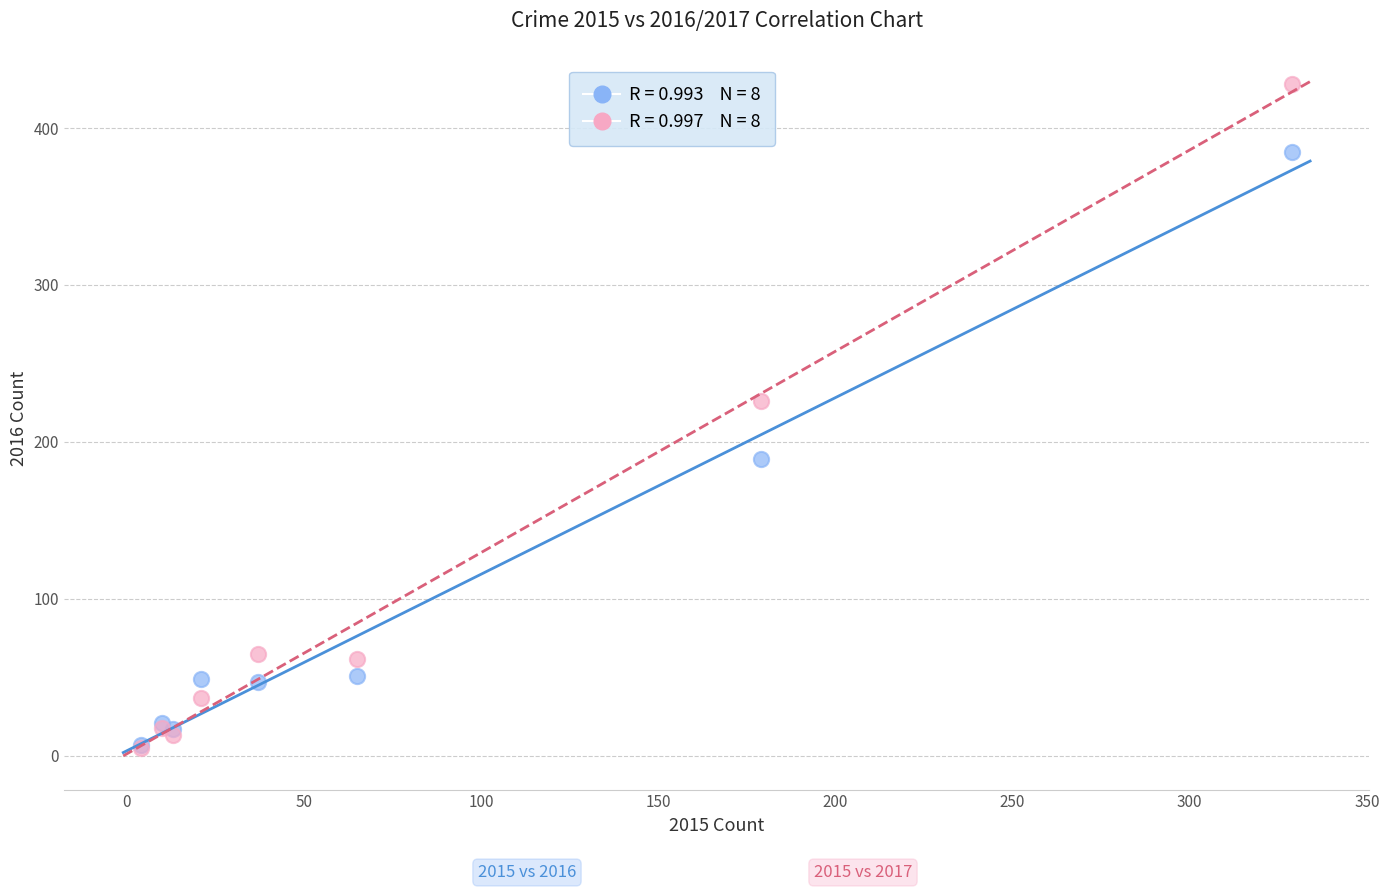

Across all series, what Y value is closest to 216?

226